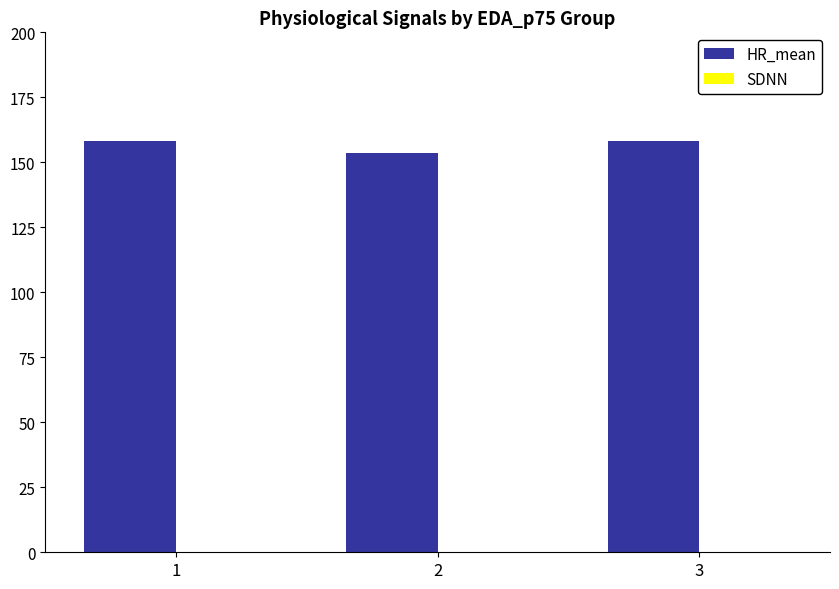

Is it true that HR_mean equals 158.1 at 3?

True